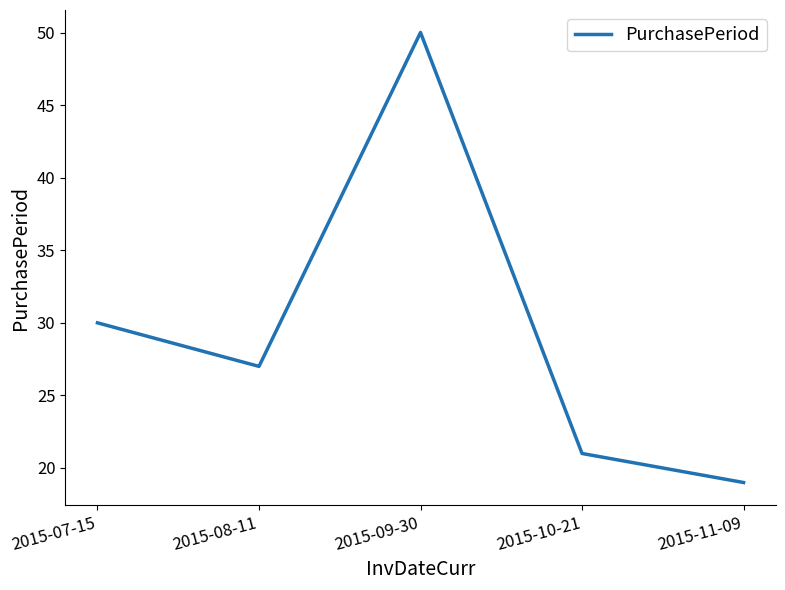

Which has a higher value, 2015-08-11 or 2015-09-30?

2015-09-30